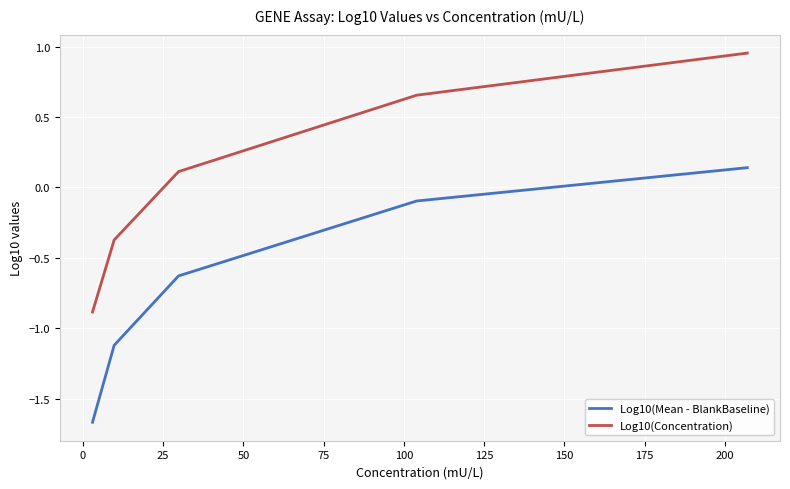

Which series has the largest total across all categories?

Log10(Concentration)